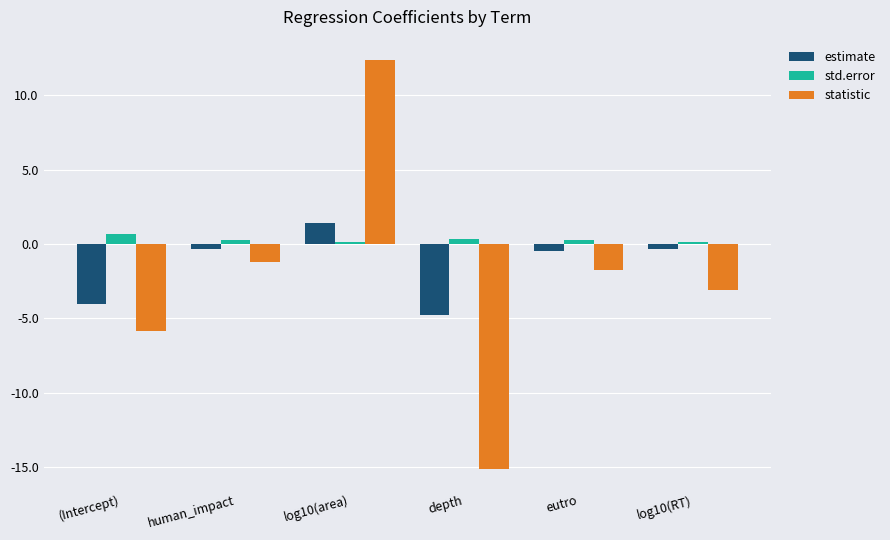

How many positive values does the estimate series have?

1